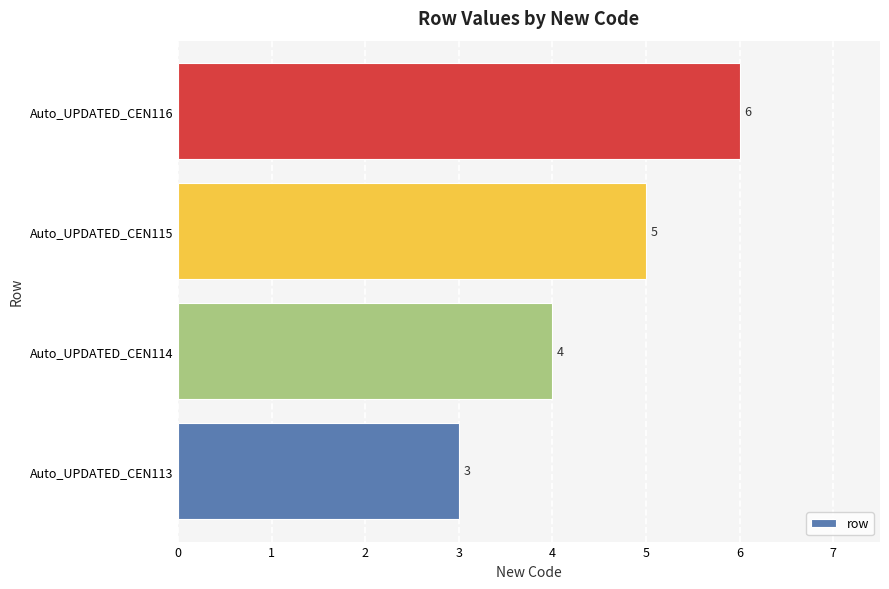

What is the greatest value displayed?

6